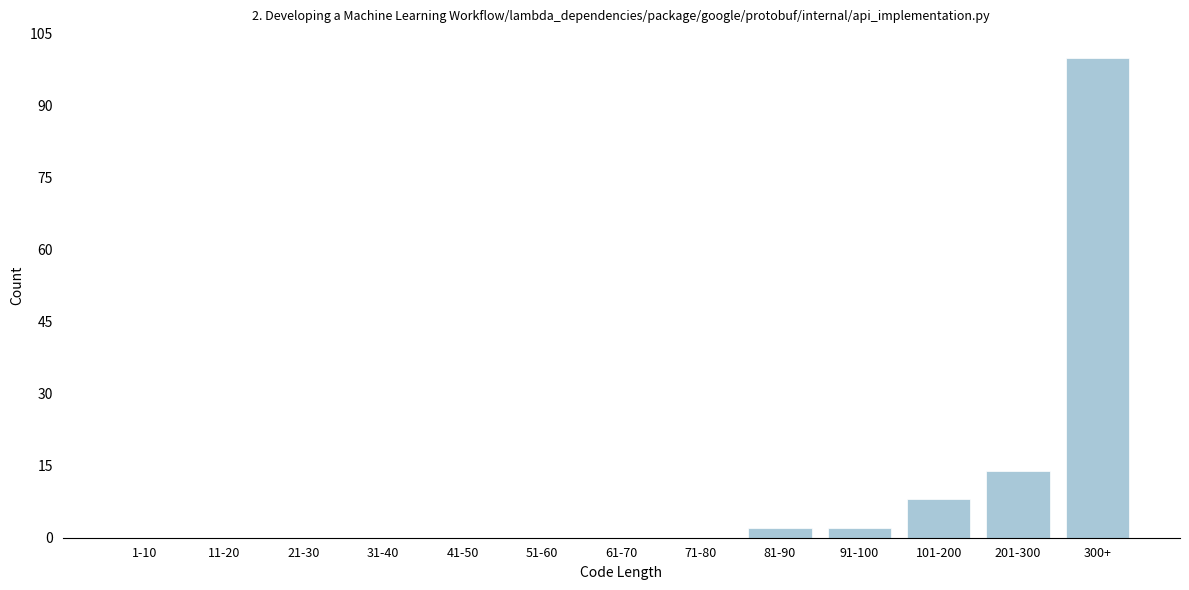

Reading left to right, list all the values displayed in this chart.

1-10=0	11-20=0	21-30=0	31-40=0	41-50=0	51-60=0	61-70=0	71-80=0	81-90=2	91-100=2	101-200=8	201-300=14	300+=100